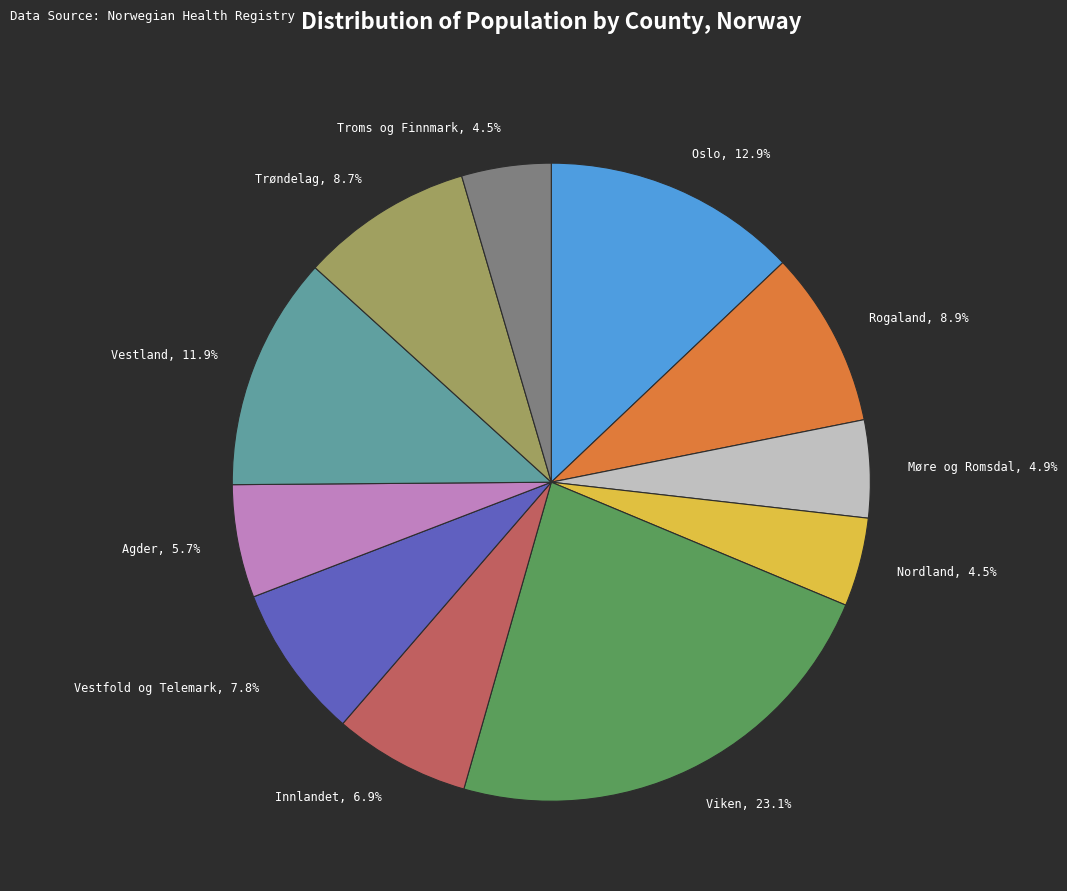

What percentage do Vestland, 11.9% and Trøndelag, 8.7% together represent?

20.6%